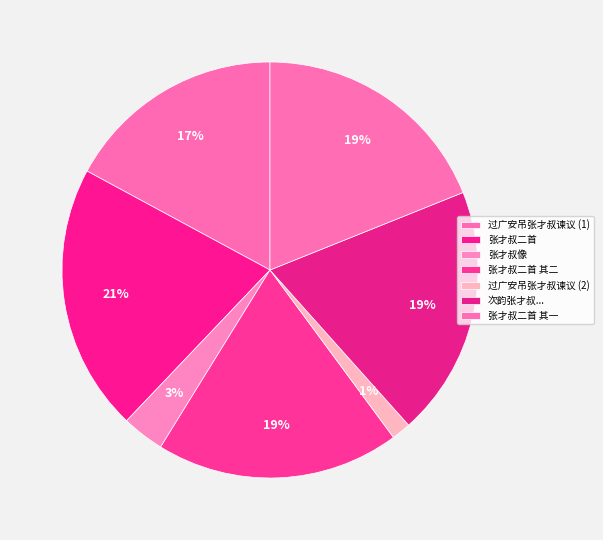

How many segments does this pie chart have?

7